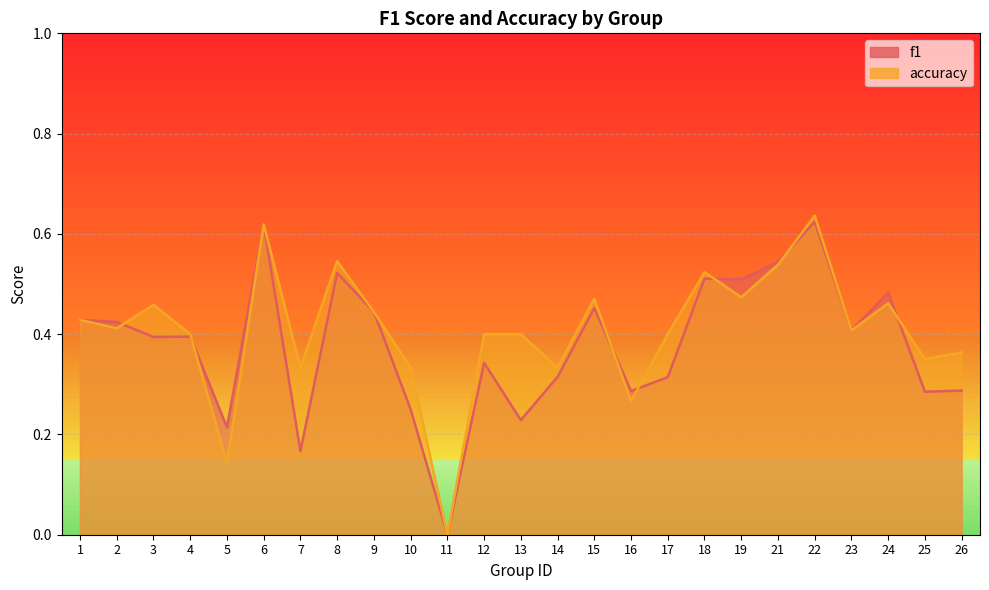

How many lines are shown in the chart?

2